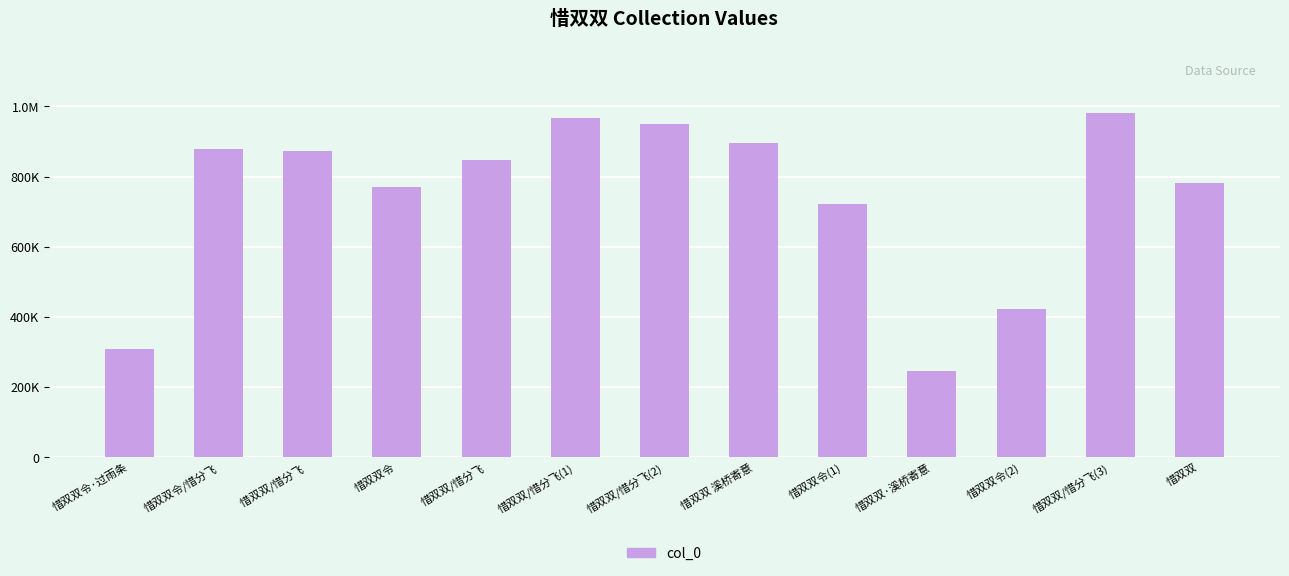

Reading right to left, extract all data points from this chart.

780581	980792	423047	245052	720713	895975	950499	967338	846586	770853	872912	879727	307813